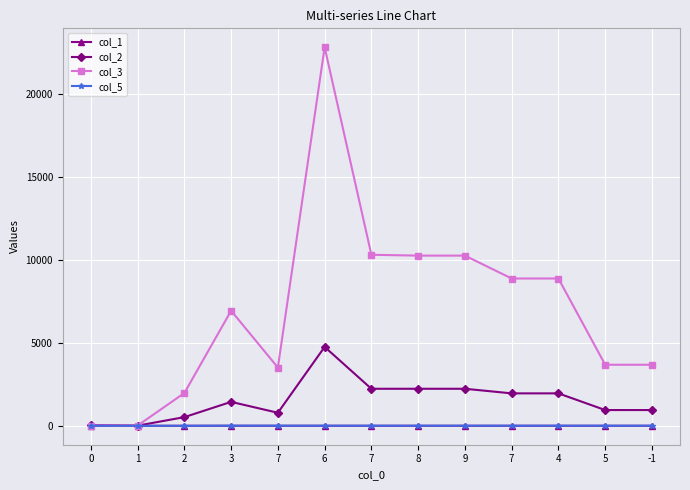

How many lines are shown in the chart?

4